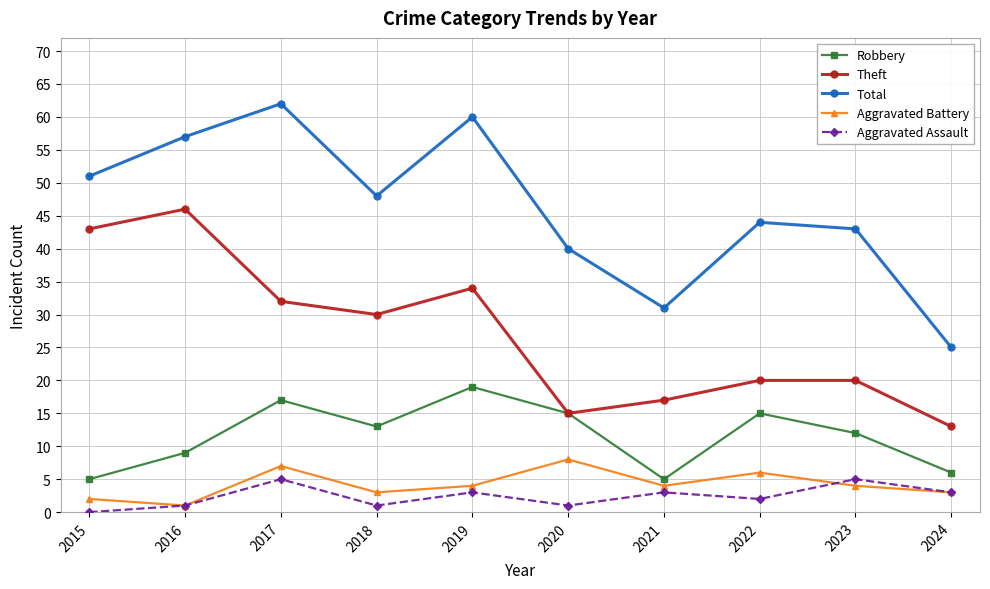

Which series has the widest spread of values?

Total